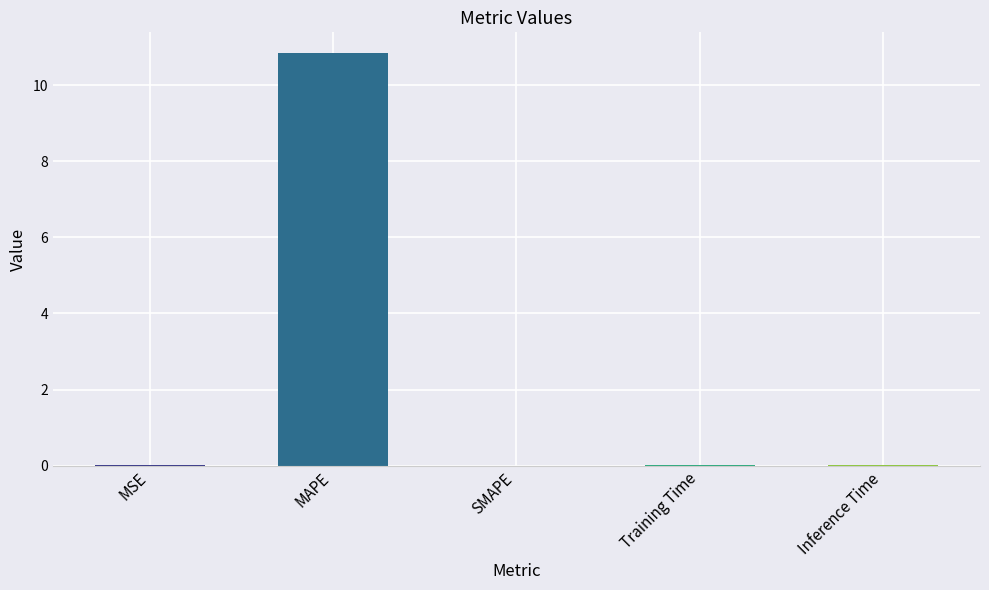

Are the bars horizontal?

No